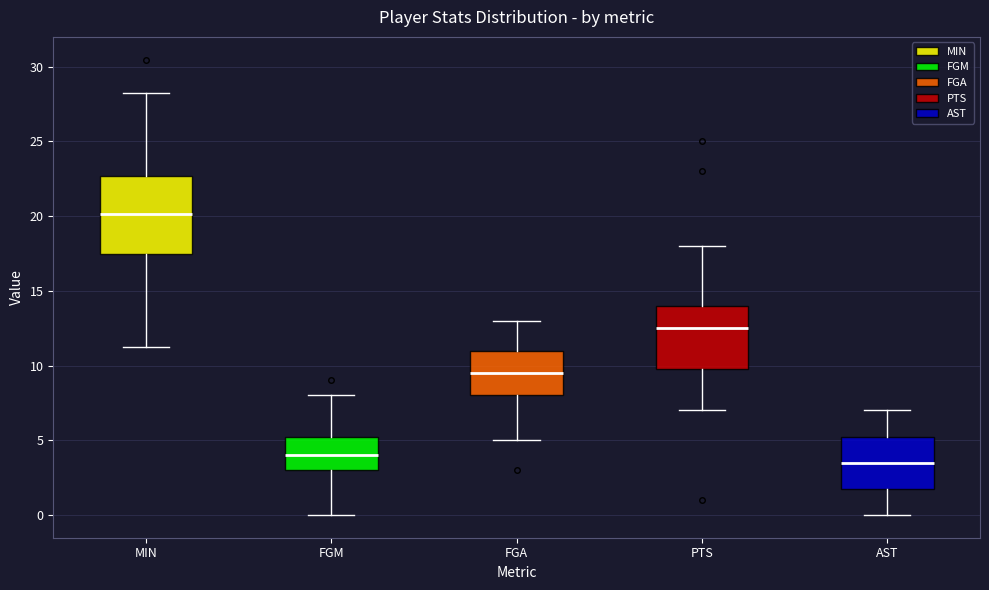

Reading left to right, transcribe this box plot: for each box, give where its median line is, the range the box spans, and where its two whiskers end, as read against the y-axis. The values are not printed on the chart, so give them approximately, as read against the axis.

MIN: median 20.0, box 17.5 to 22.5, whiskers 11.0 to 28.0
FGM: median 4.0, box 3.0 to 5.5, whiskers 0.0 to 8.0
FGA: median 9.5, box 8.0 to 11.0, whiskers 5.0 to 13.0
PTS: median 12.5, box 10.0 to 14.0, whiskers 7.0 to 18.0
AST: median 3.5, box 2.0 to 5.5, whiskers 0.0 to 7.0